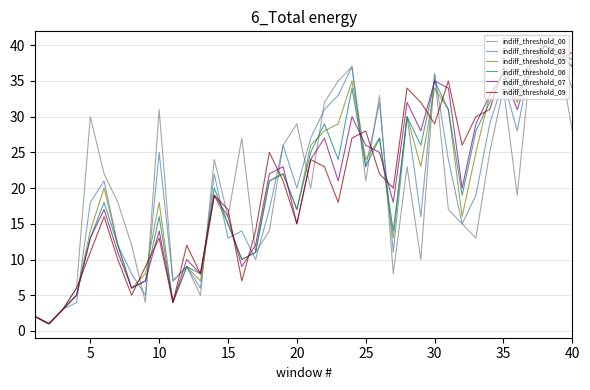

How many interior local valleys does the indiff_threshold_03 series have?

12